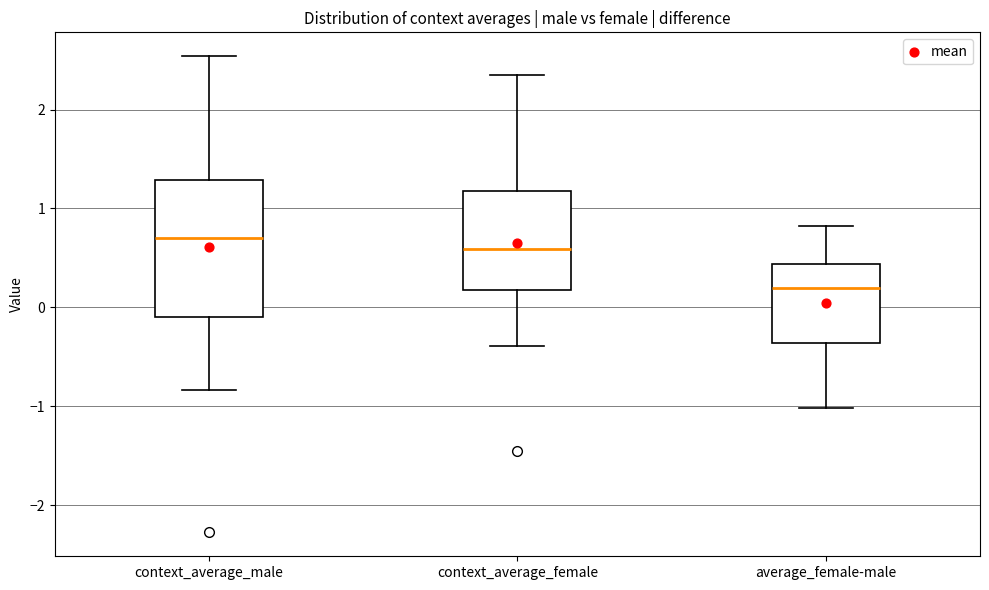

Reading left to right, transcribe this box plot: for each box, give where its median line is, the range the box spans, and where its two whiskers end, as read against the y-axis. The values are not printed on the chart, so give them approximately, as read against the axis.

context_average_male: median 0.7, box -0.1 to 1.3, whiskers -0.8 to 2.5
context_average_female: median 0.6, box 0.2 to 1.2, whiskers -0.4 to 2.4
average_female-male: median 0.2, box -0.4 to 0.4, whiskers -1.0 to 0.8